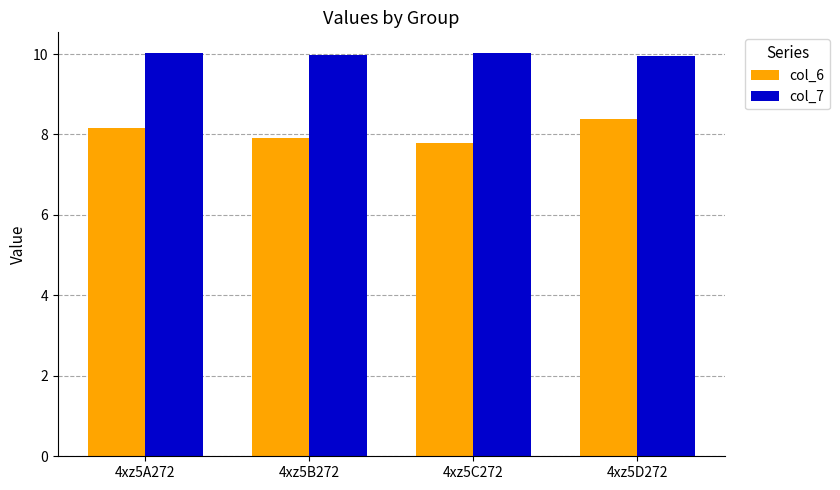

Is the value of col_6 at 4xz5B272 greater than the value of col_7 at 4xz5C272?

No